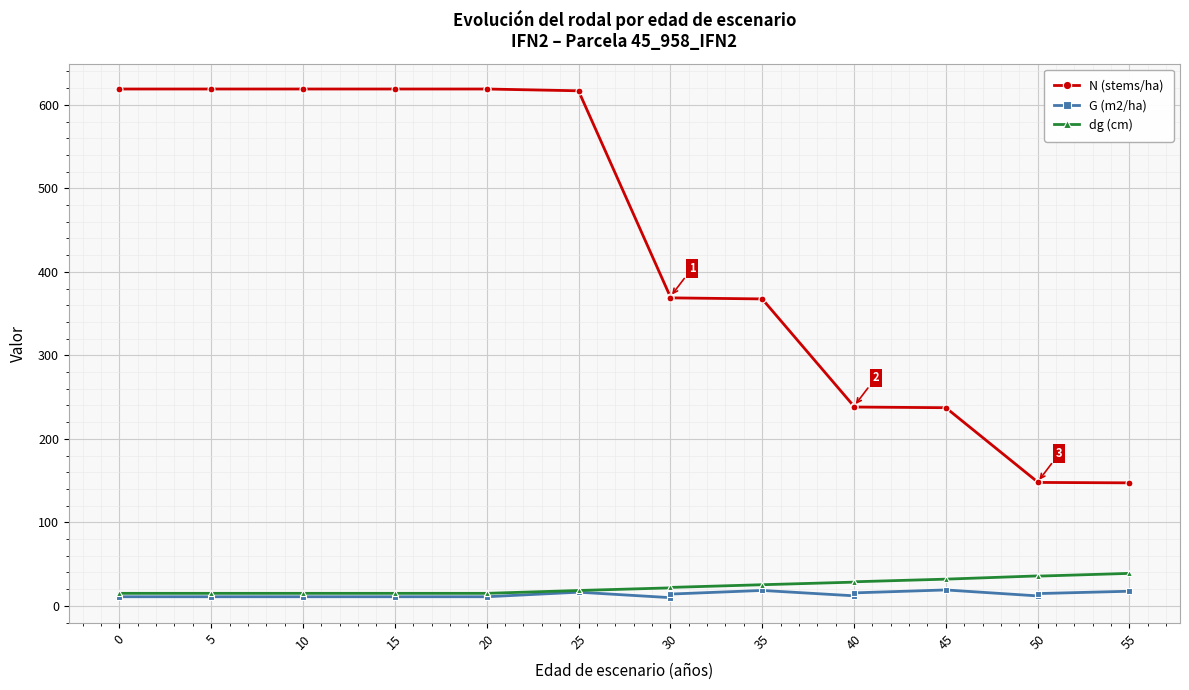

At 30, list the series in order from smallest to largest.

G (m2/ha), dg (cm), N (stems/ha)